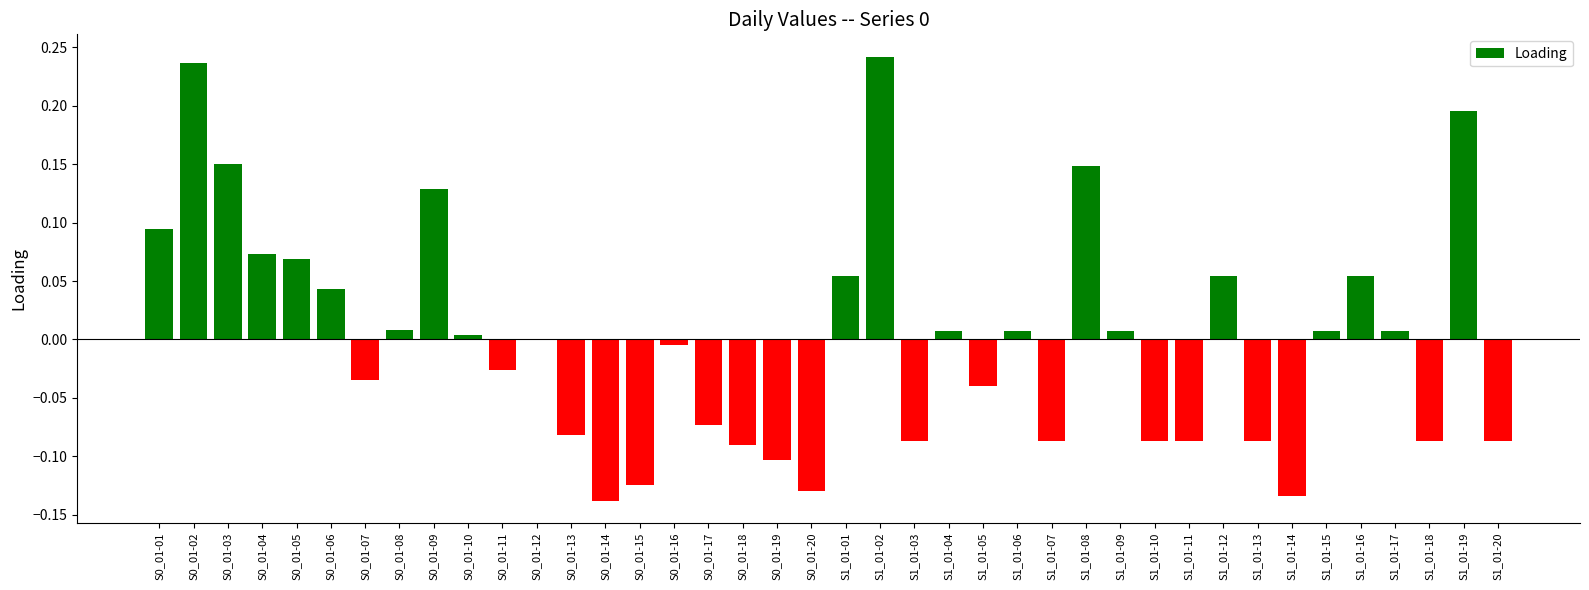

The chart shows a value of -0.0 at S1_01-05. True or false?

True